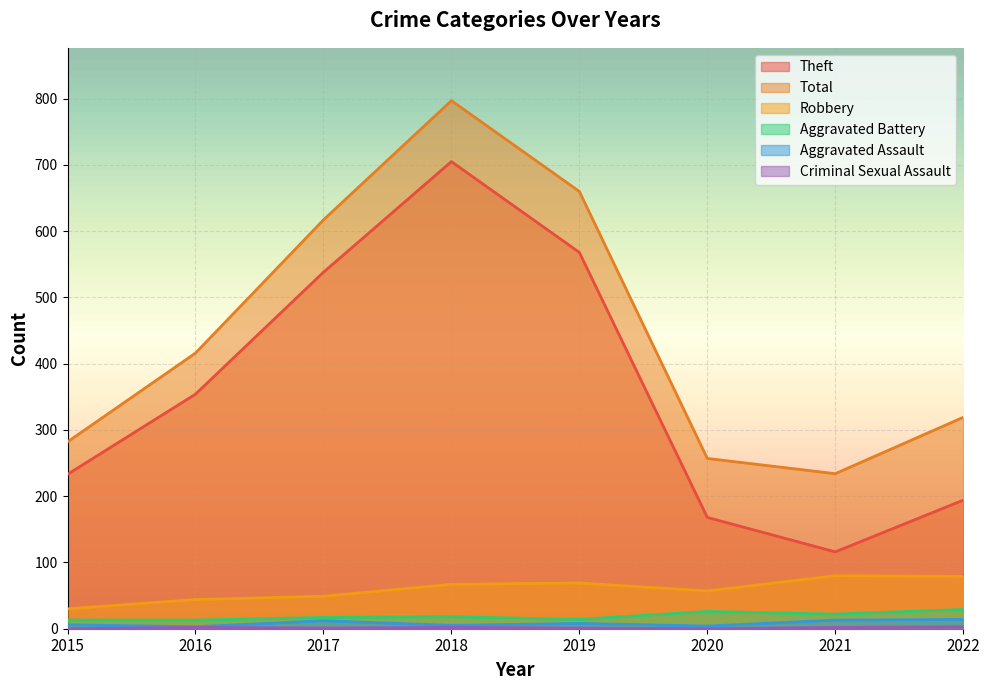

How many lines are shown in the chart?

6